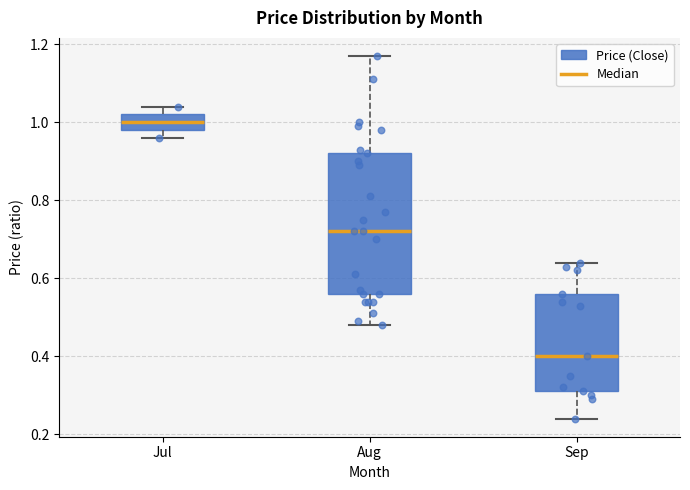

Reading left to right, transcribe this box plot: for each box, give where its median line is, the range the box spans, and where its two whiskers end, as read against the y-axis. The values are not printed on the chart, so give them approximately, as read against the axis.

Jul: median 1.00, box 0.98 to 1.02, whiskers 0.96 to 1.04
Aug: median 0.72, box 0.56 to 0.92, whiskers 0.48 to 1.18
Sep: median 0.40, box 0.32 to 0.56, whiskers 0.24 to 0.64